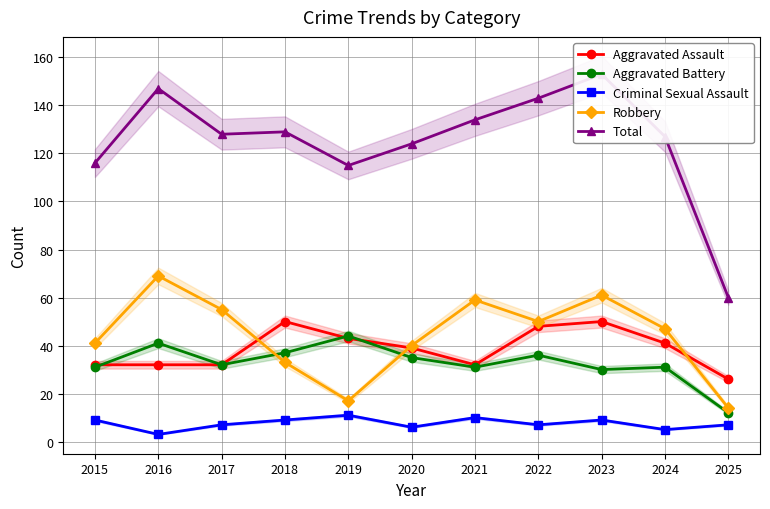

List the labels in order of Robbery value, largest first.

2016, 2023, 2021, 2017, 2022, 2024, 2015, 2020, 2018, 2019, 2025